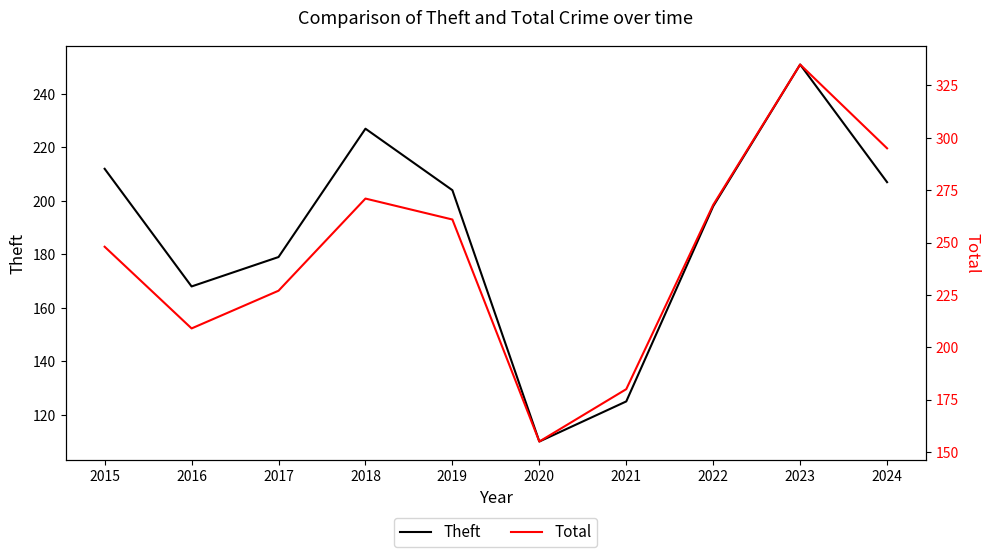

What is the difference between the maximum and minimum values in the Theft series?

141